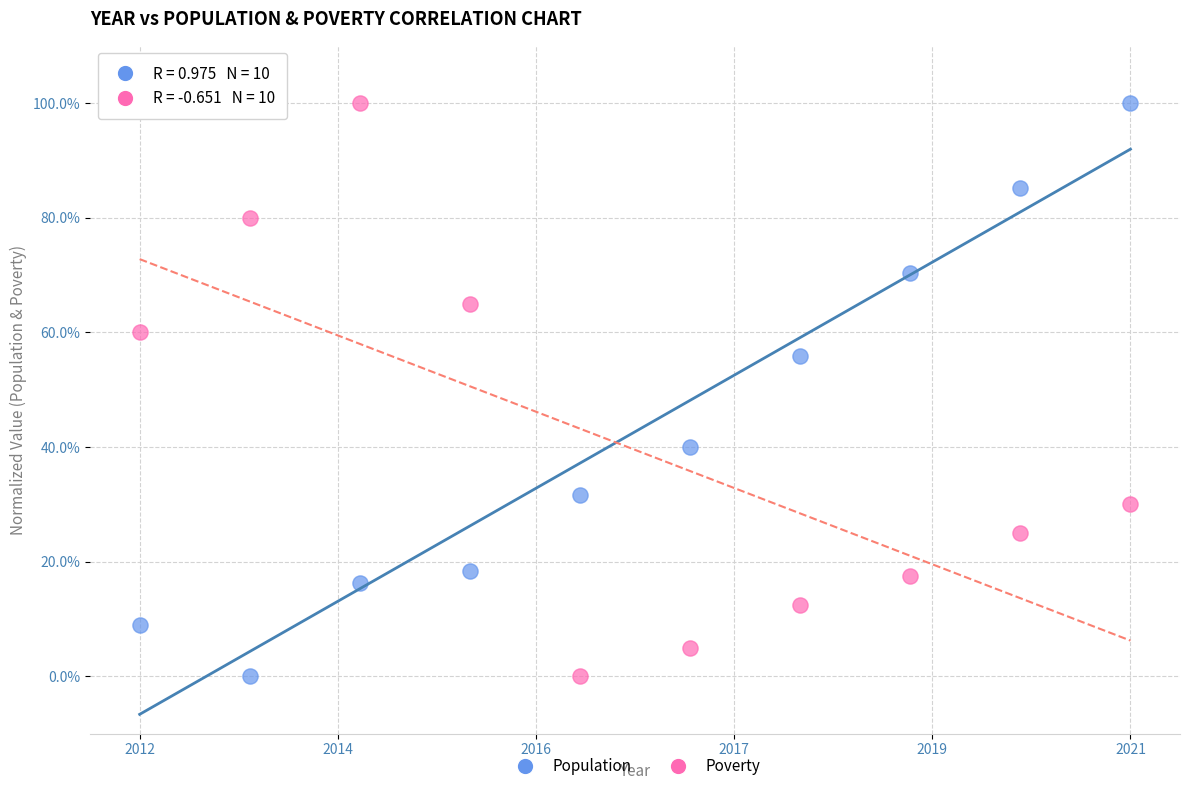

What are all the series names shown in the legend?

Population, Poverty